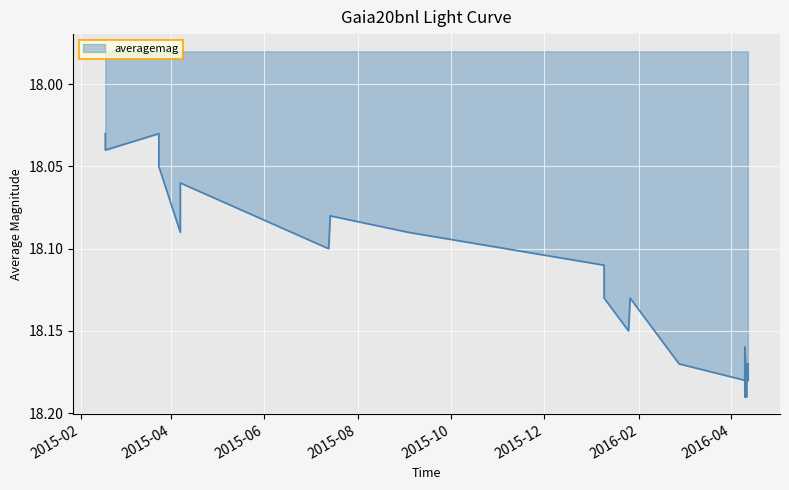

Is it true that the value at 2016-04 is 26.1?

False